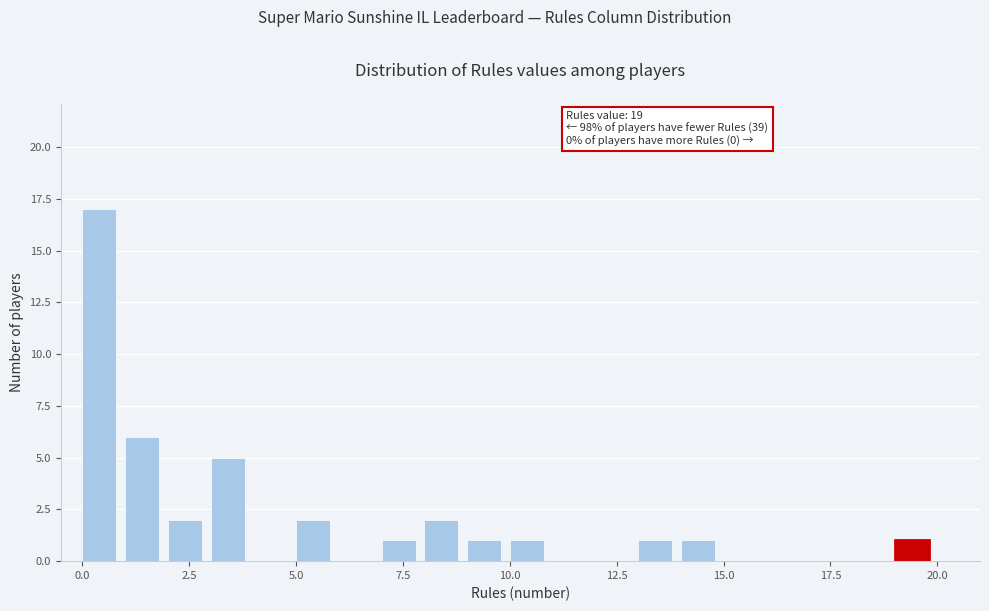

Read against the x-axis, roughly where is the centre of the tallest bar?

0.5